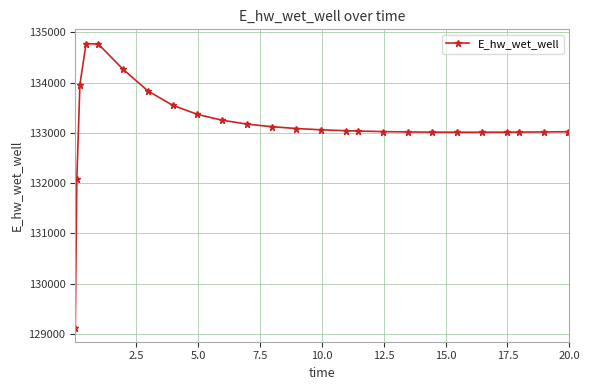

What is the smallest value displayed?

129125.7